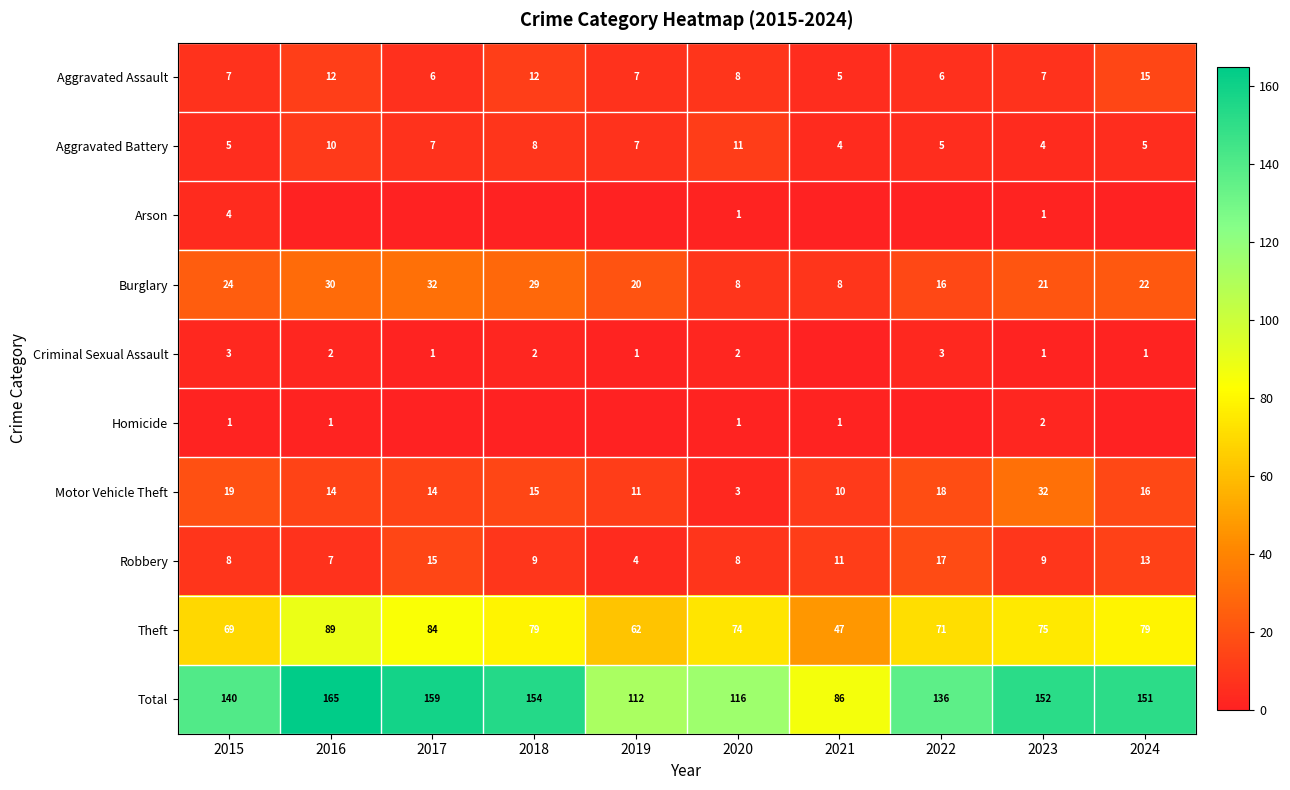

Rank the categories by Total value from lowest to highest.

2021, 2019, 2020, 2022, 2015, 2024, 2023, 2018, 2017, 2016